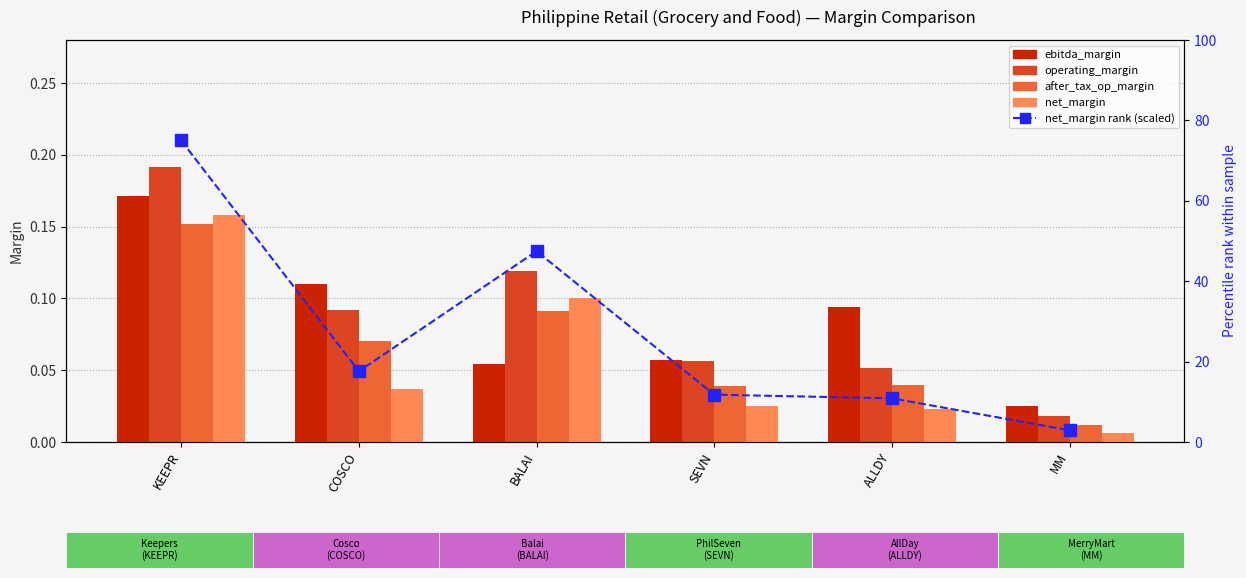

What position from the left is SEVN?

4